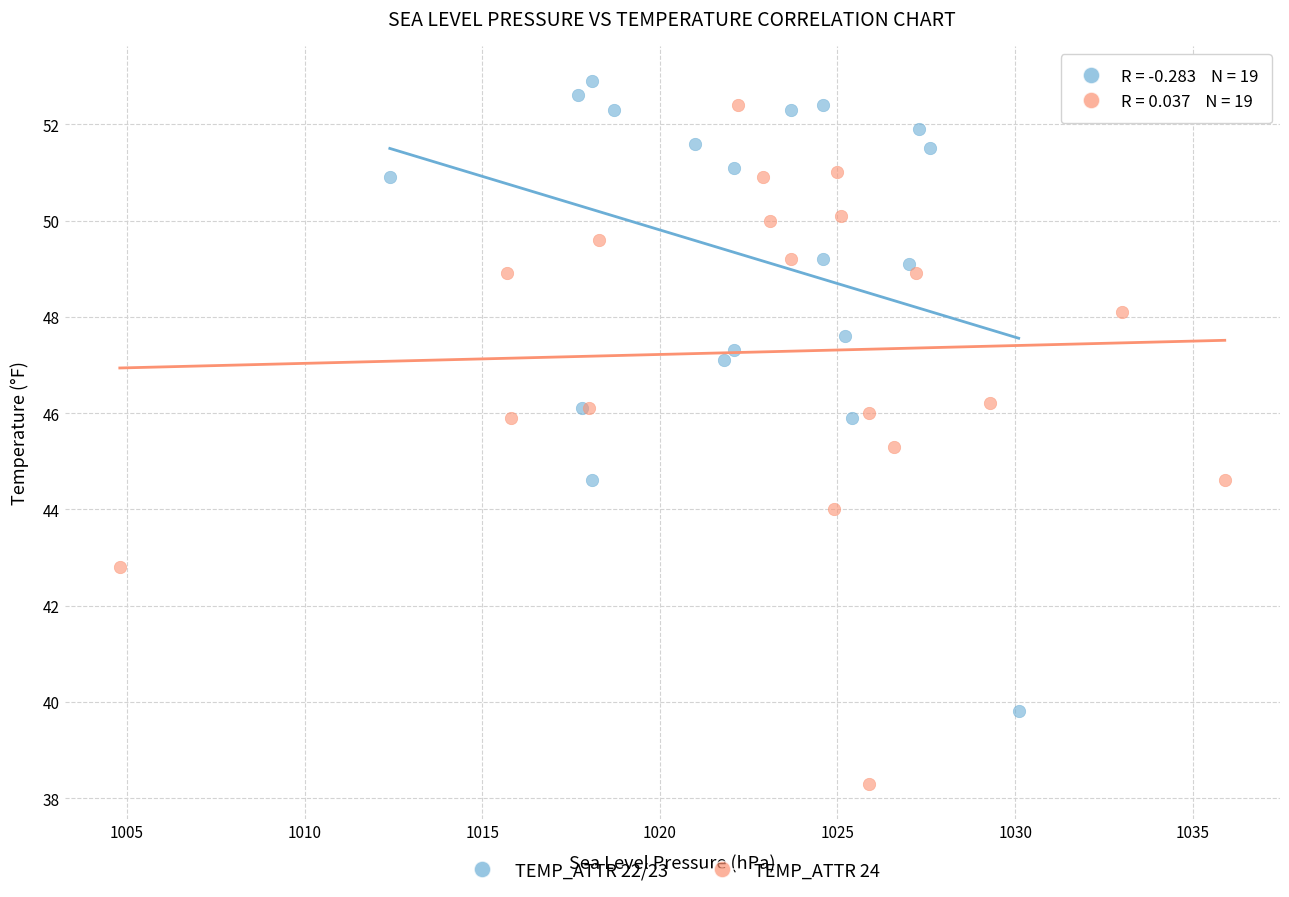

Which series reaches the minimum Y coordinate?

TEMP_ATTR 24